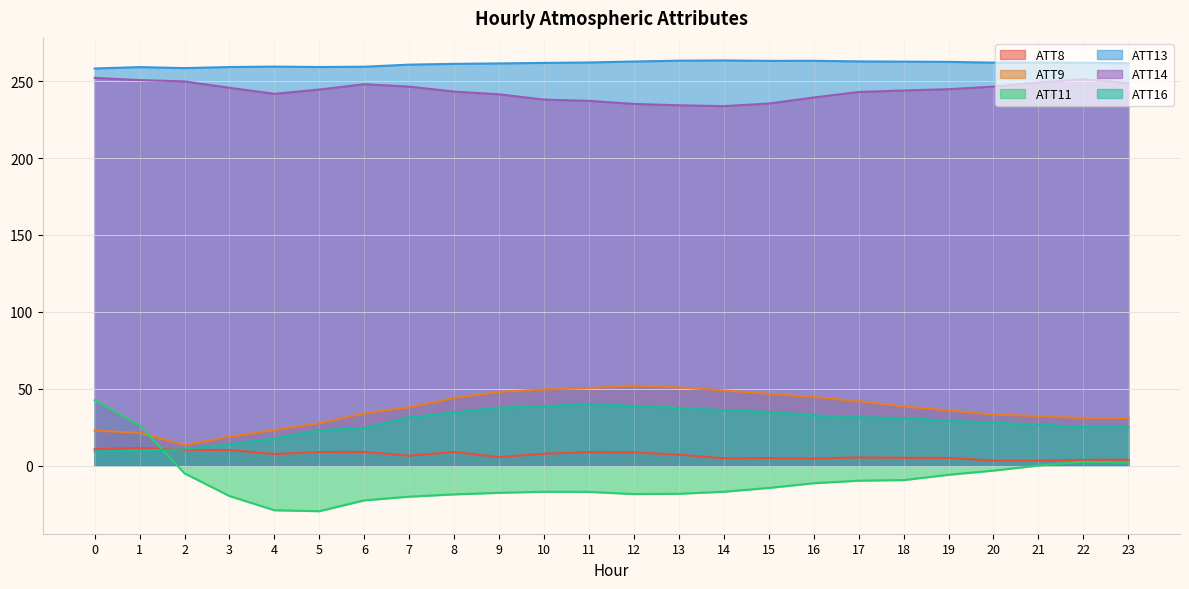

Is it true that ATT11 equals -17.0 at 17?

False